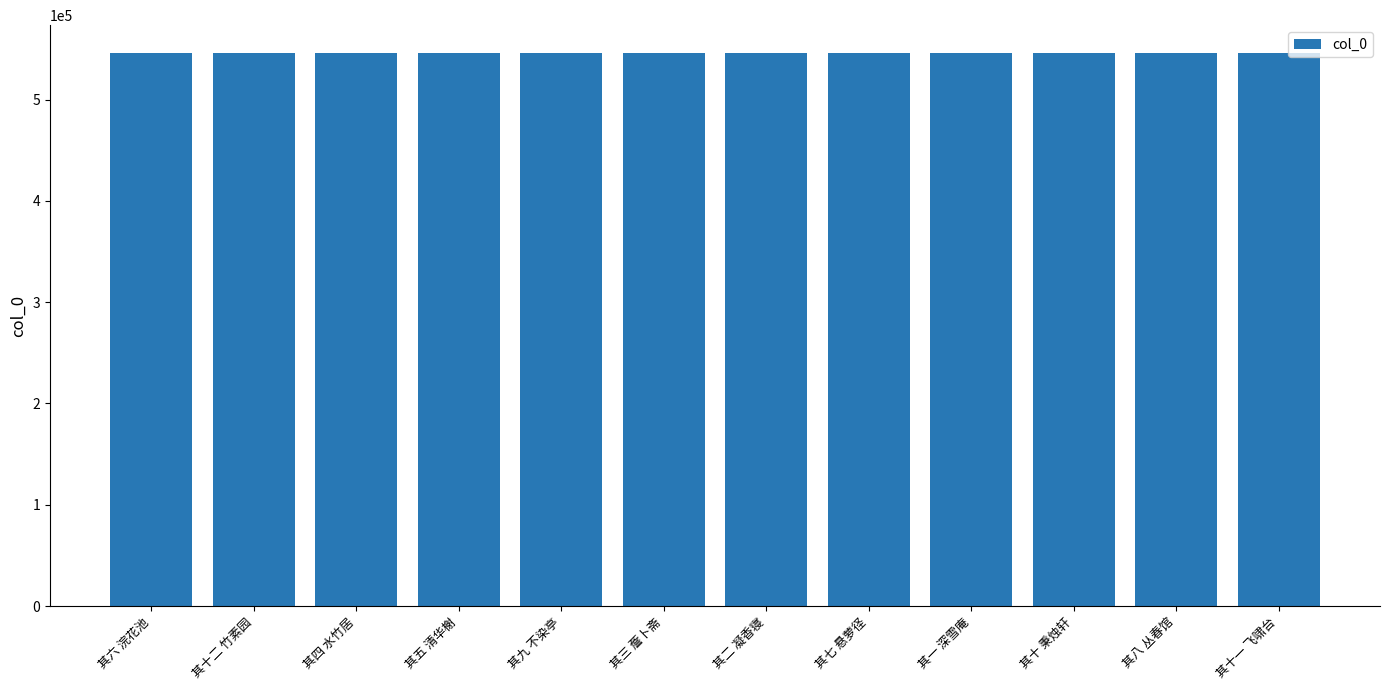

Count the number of data series in this chart.

1